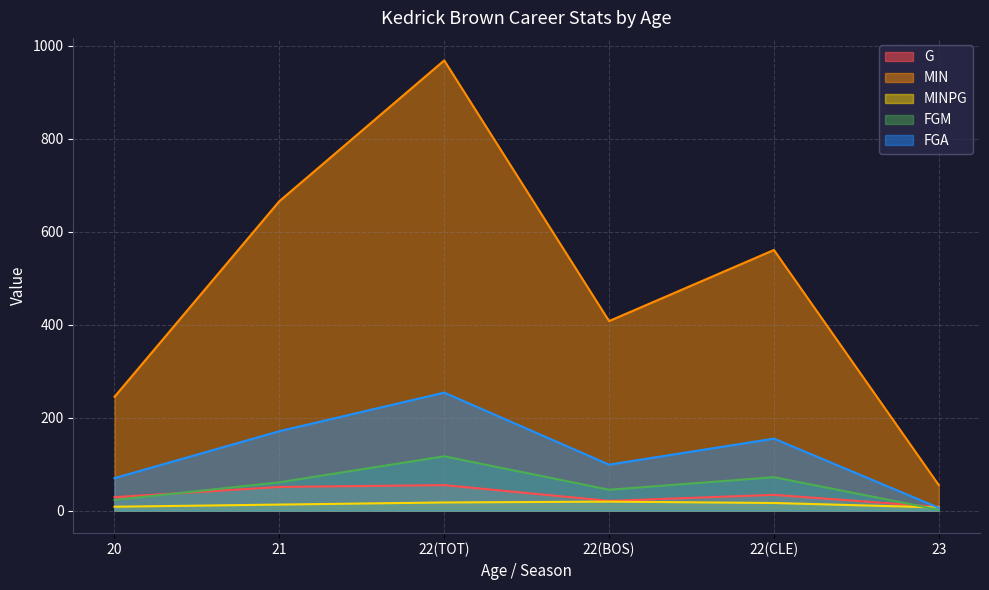

Between which two adjacent categories do FGM and MINPG first intersect?

22(CLE) and 23